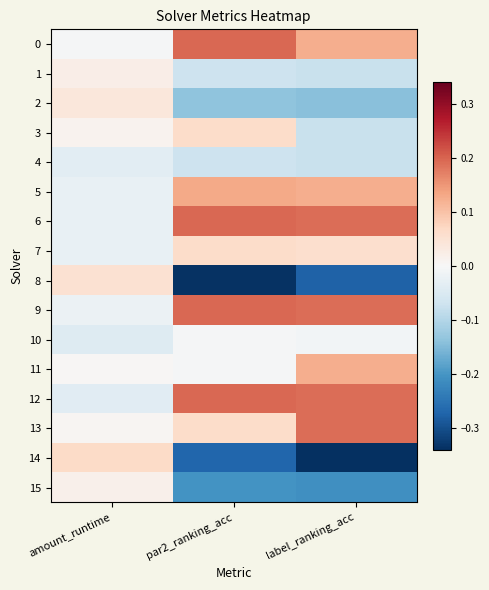

What is the spread (max minus min) of values at label_ranking_acc?

0.5